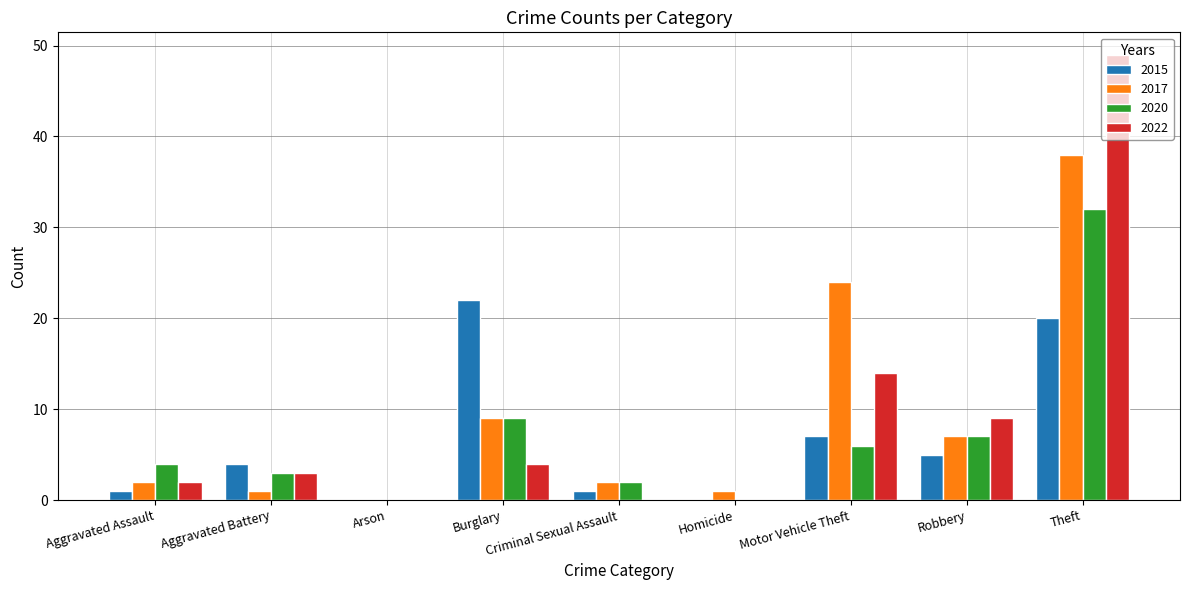

What is the maximum value for 2017?

38